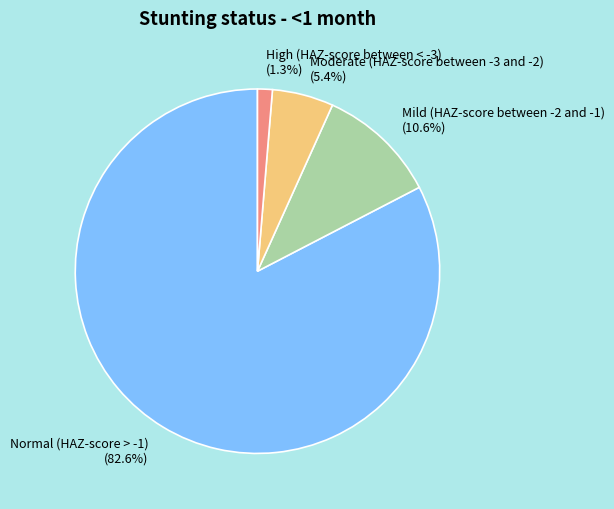

What percentage is the High (HAZ-score between < -3) slice, to the nearest percent?

1%